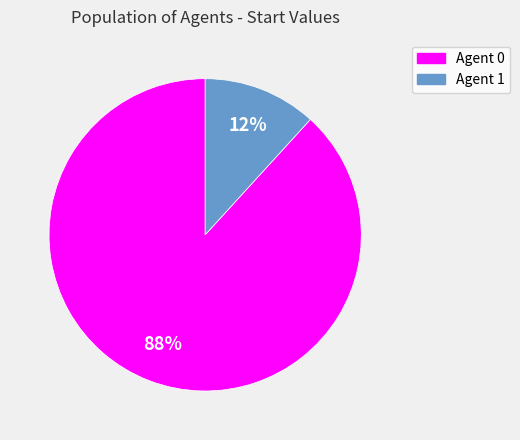

To the nearest percent, what is the difference between the largest and smallest slice percentages?

76%